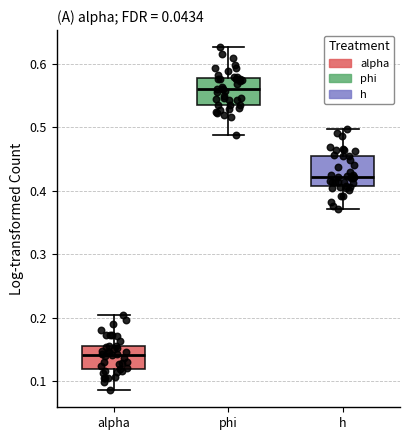

Which box's median line is the lowest?

alpha